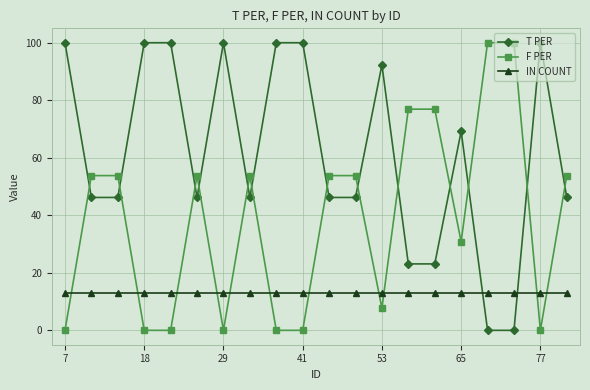

What is the value of the T PER point at the 11th from the left?

46.2